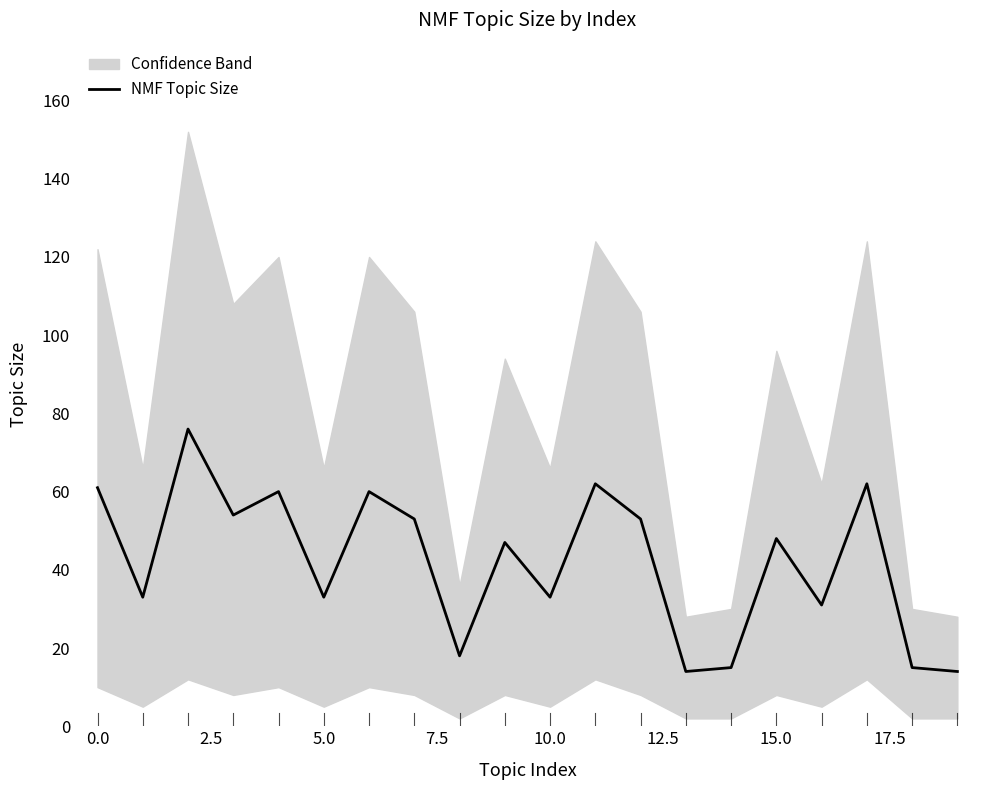

What is the smallest value displayed?

14